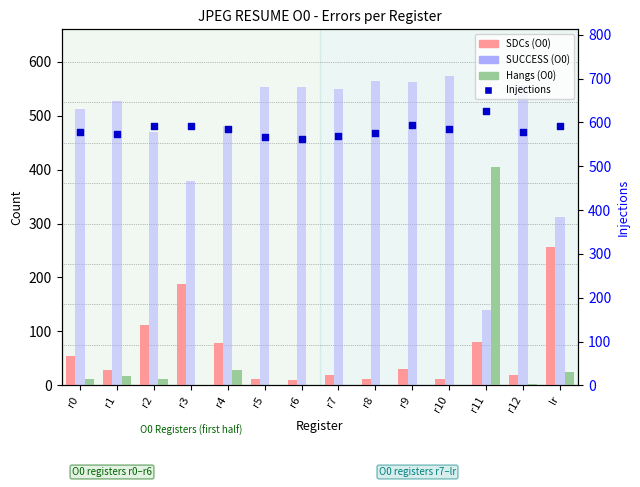

What is the total value across all series at r2?

1184